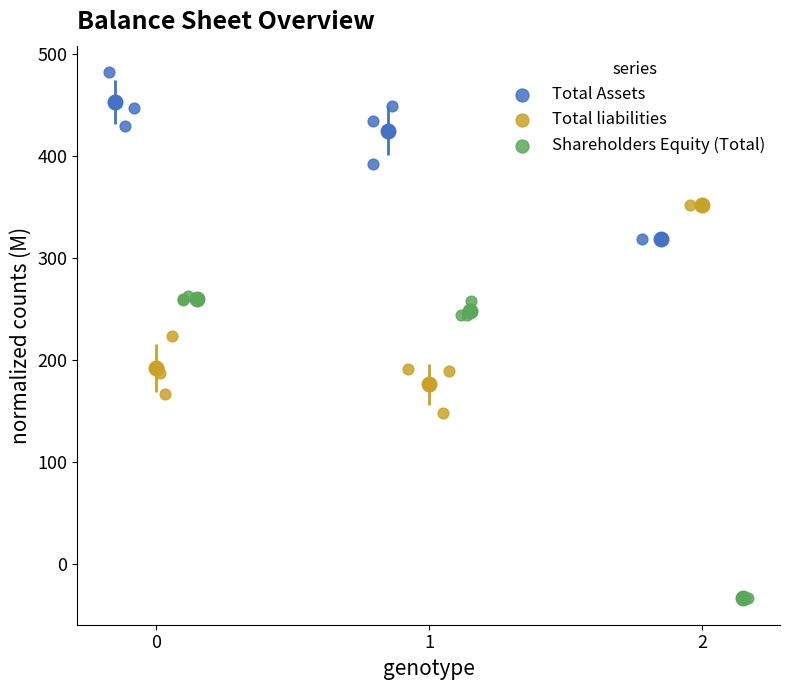

Which series reaches the minimum Y coordinate?

Shareholders Equity (Total)